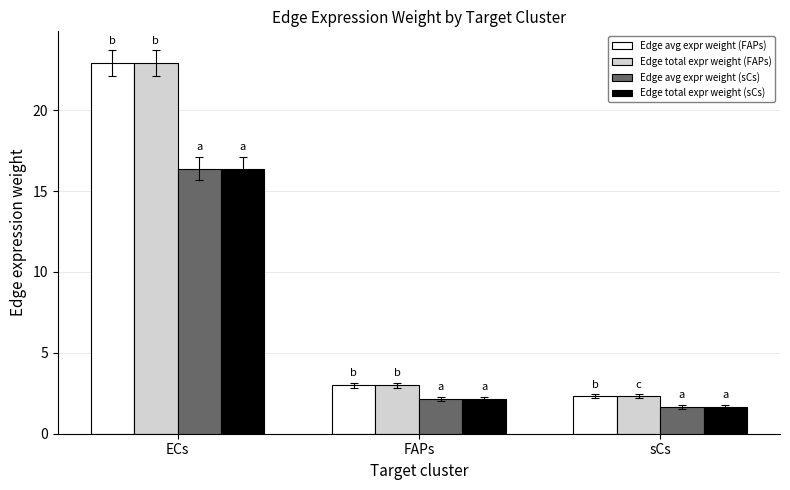

What is the smallest value displayed?

1.7